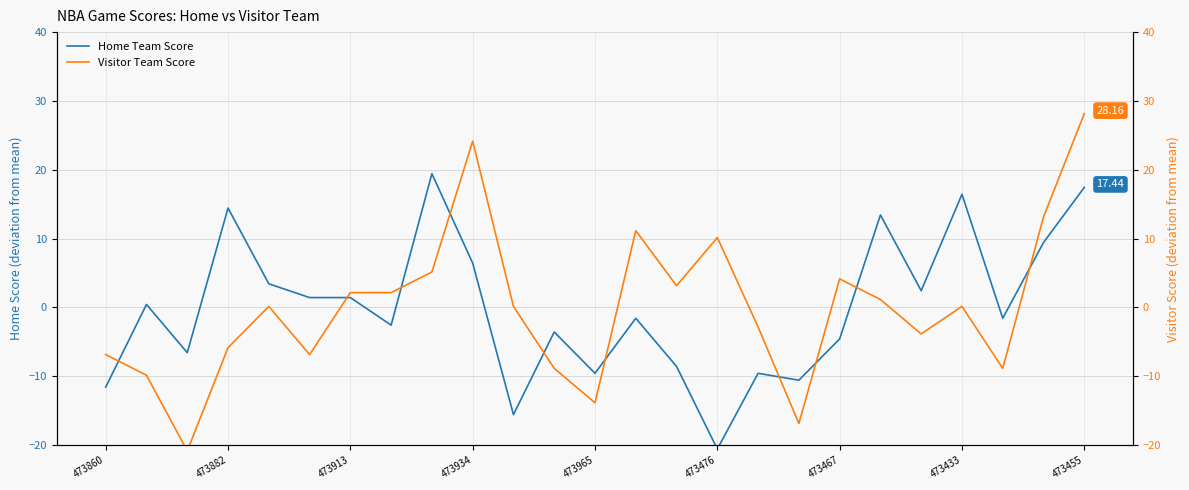

Which series ends up on top after the final intersection of Home Team Score and Visitor Team Score?

Visitor Team Score